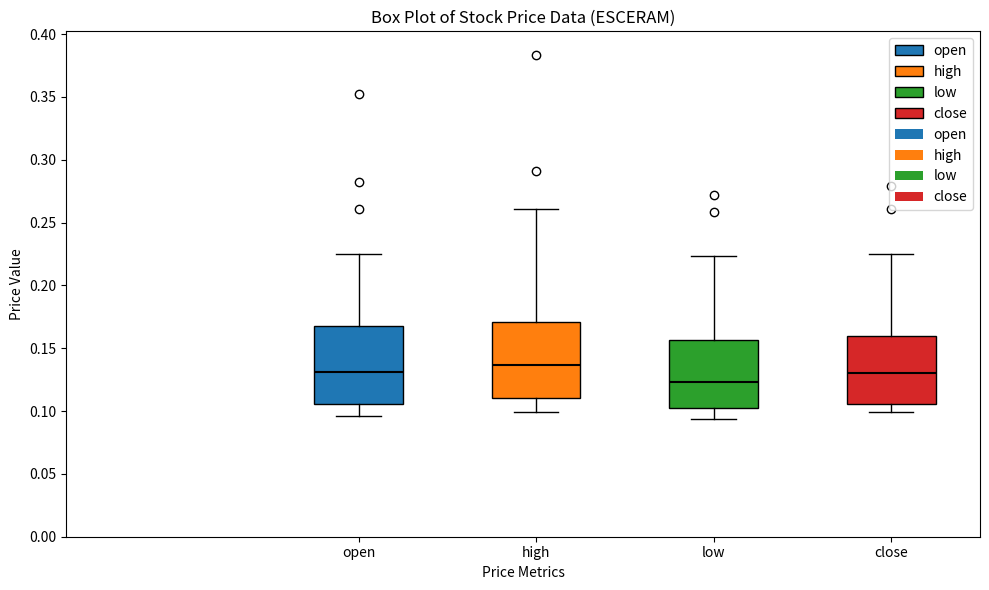

Reading left to right, read every box against the y-axis: the position of its median line, the range the box covers, and the ends of its whiskers. The values are not printed on the chart, so give them approximately, as read against the axis.

open: median 0.130, box 0.105 to 0.170, whiskers 0.095 to 0.225
high: median 0.135, box 0.110 to 0.170, whiskers 0.100 to 0.260
low: median 0.125, box 0.105 to 0.155, whiskers 0.095 to 0.225
close: median 0.130, box 0.105 to 0.160, whiskers 0.100 to 0.225